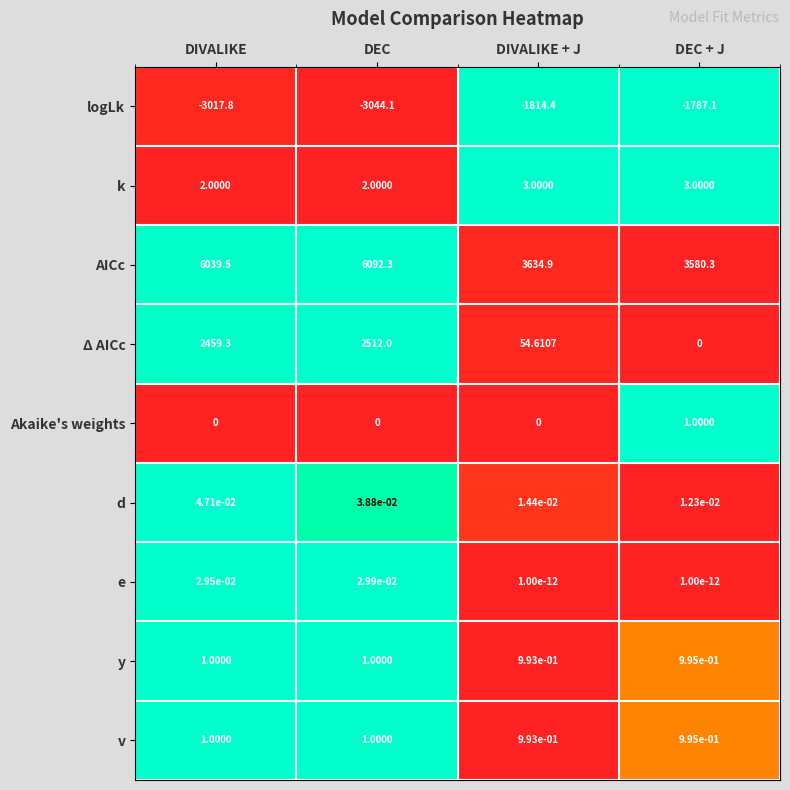

Rank the categories by Δ AICc value from lowest to highest.

DEC + J, DIVALIKE + J, DIVALIKE, DEC